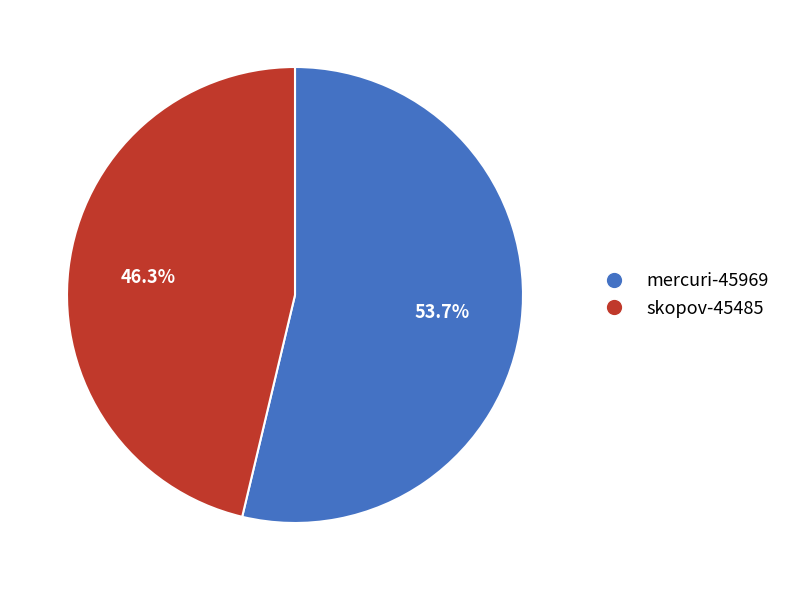

To the nearest percent, what is the combined percentage of skopov-45485 and mercuri-45969?

100%